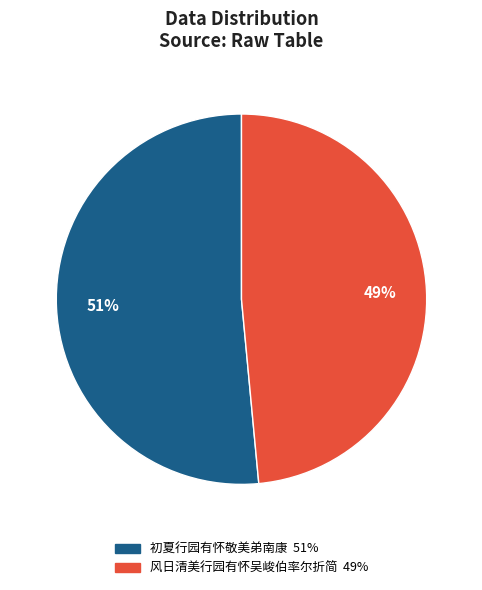

To the nearest percent, what is the average slice percentage?

50%